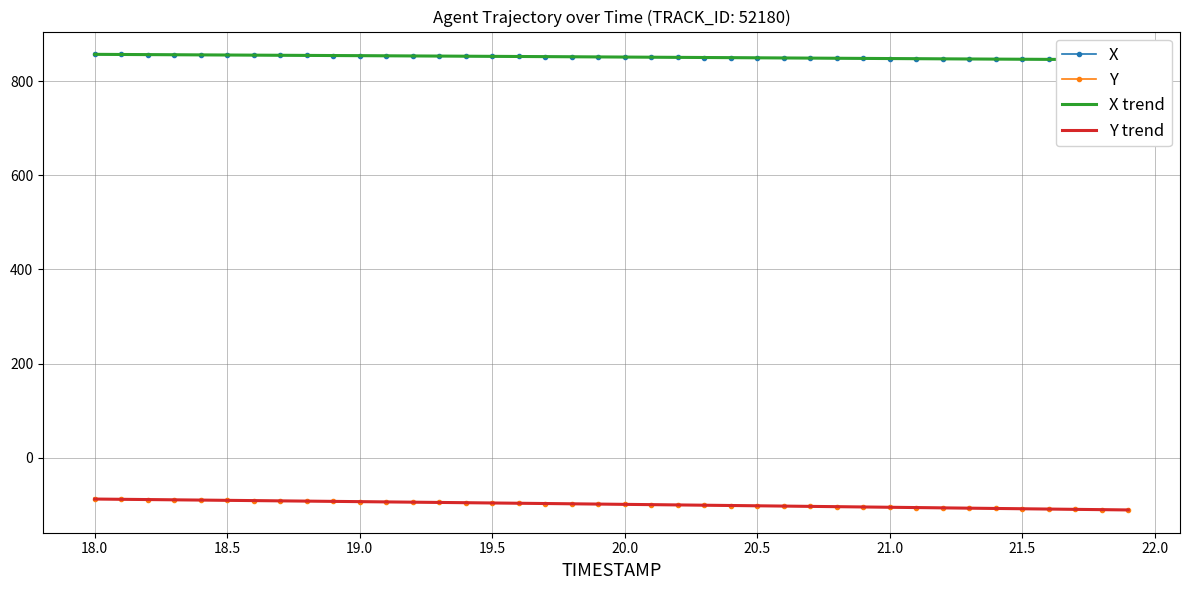

Which series has the largest total across all categories?

X trend